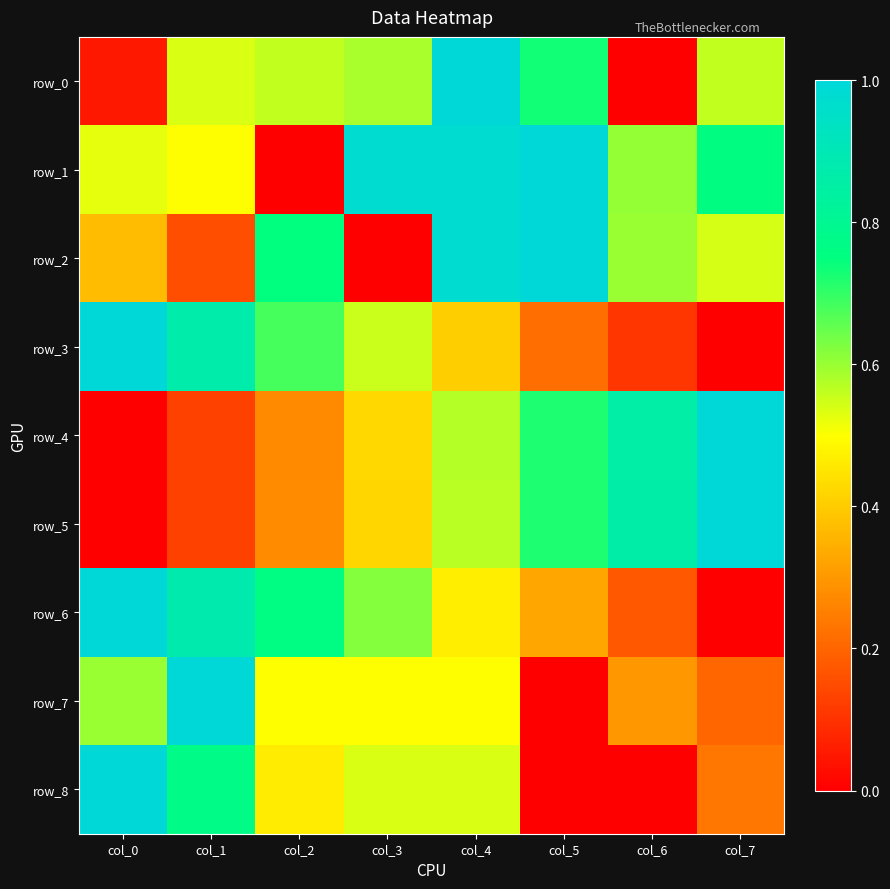

At how many categories does at least one series exceed 0?

8